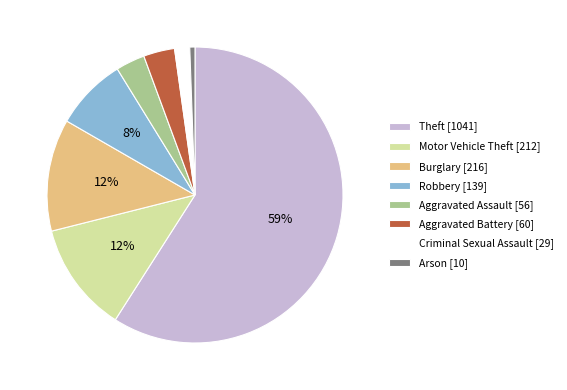

Is it true that Robbery is 8% of the pie?

True